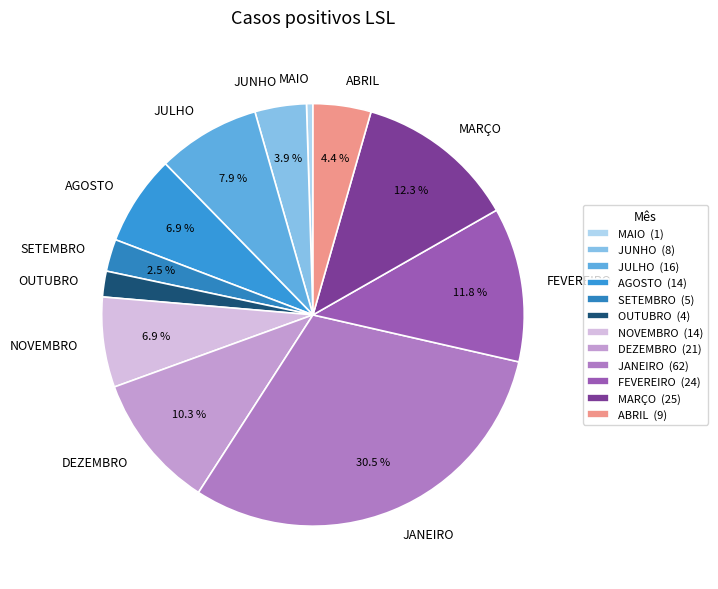

What percentage is NOT represented by FEVEREIRO?

88.2%